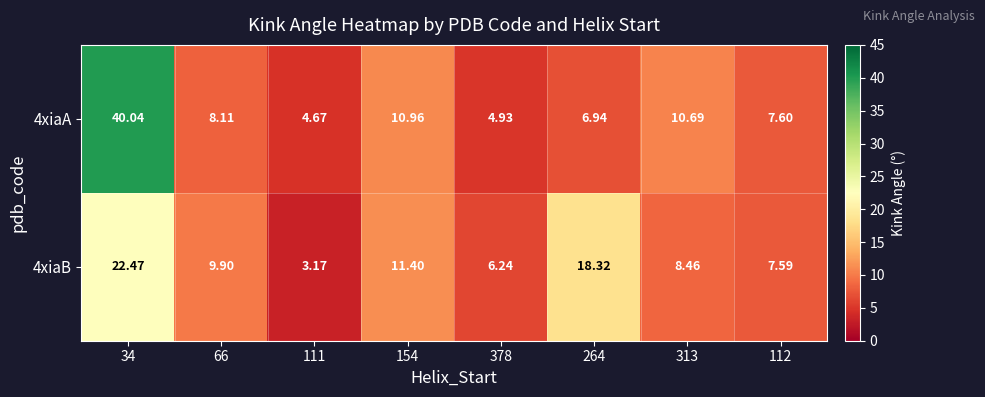

Is the value of 4xiaB at 34 greater than the value of 4xiaA at 112?

Yes